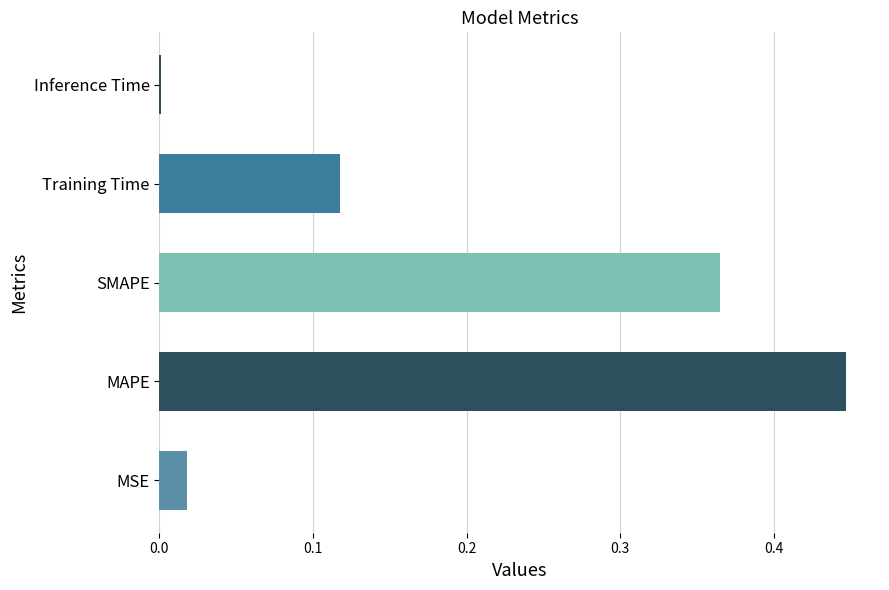

At which category does the chart reach its peak across all series?

MAPE